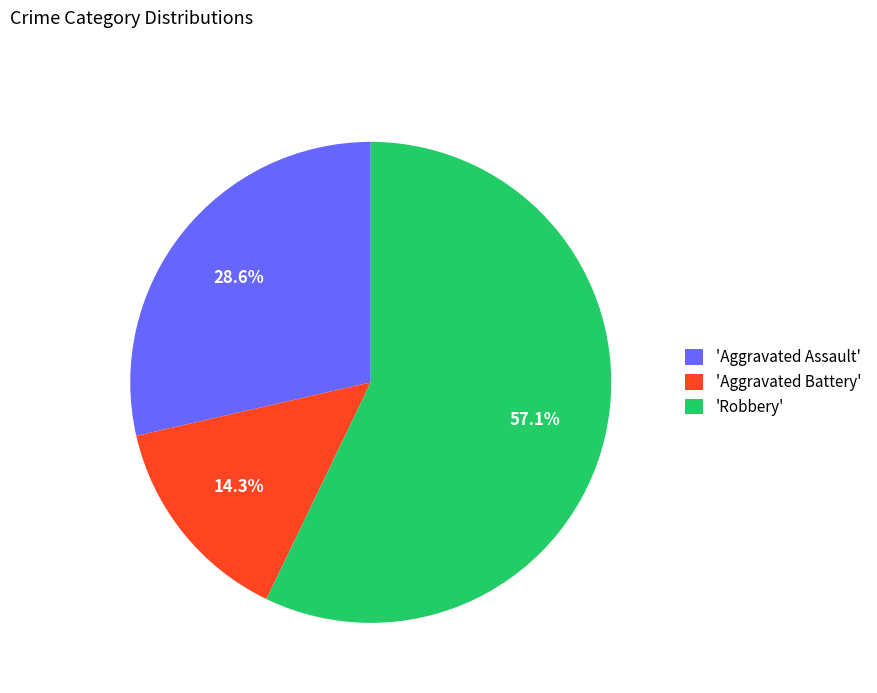

Do 'Robbery' and 'Aggravated Assault' together represent more than half of the pie?

Yes